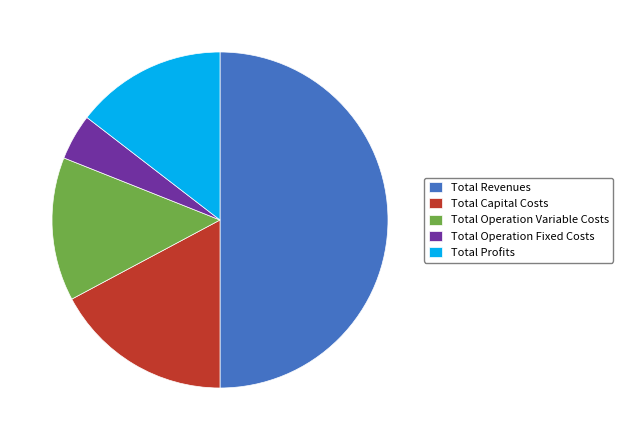

Do Total Revenues and Total Profits together represent more than half of the pie?

Yes